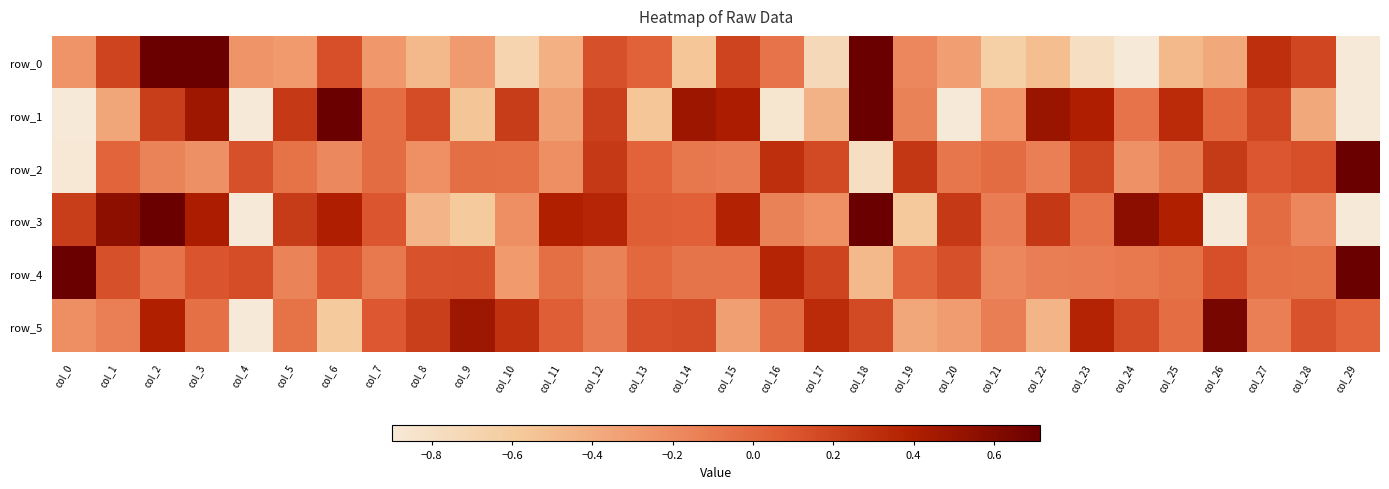

At which category is the sum across all series the highest?

col_2